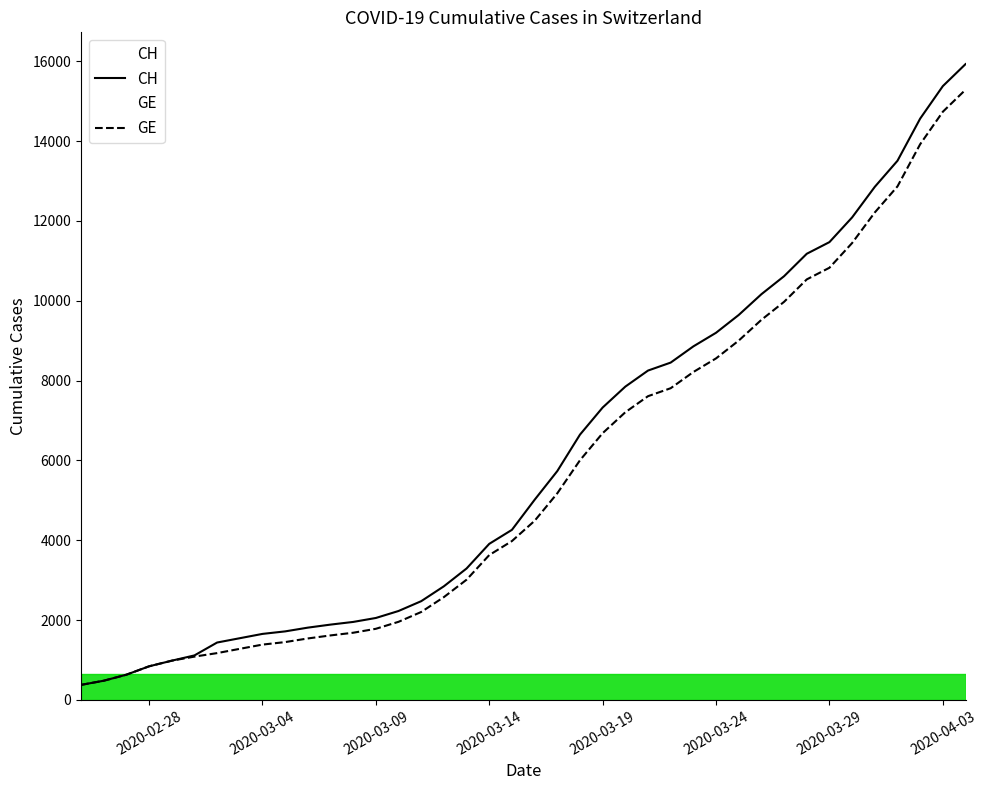

What is the minimum value for CH?

375